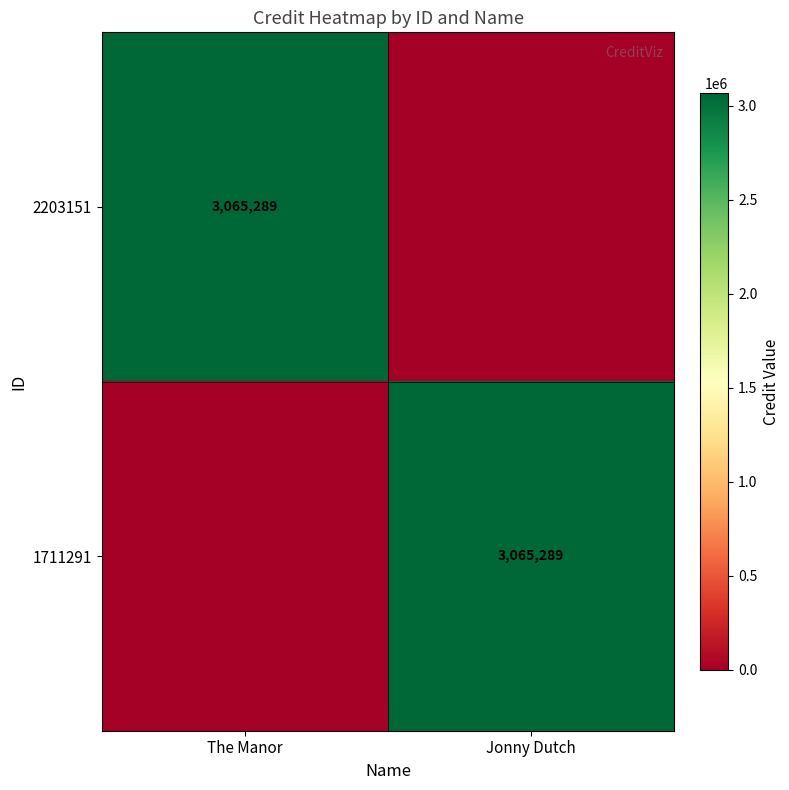

How many series are shown in this chart?

2